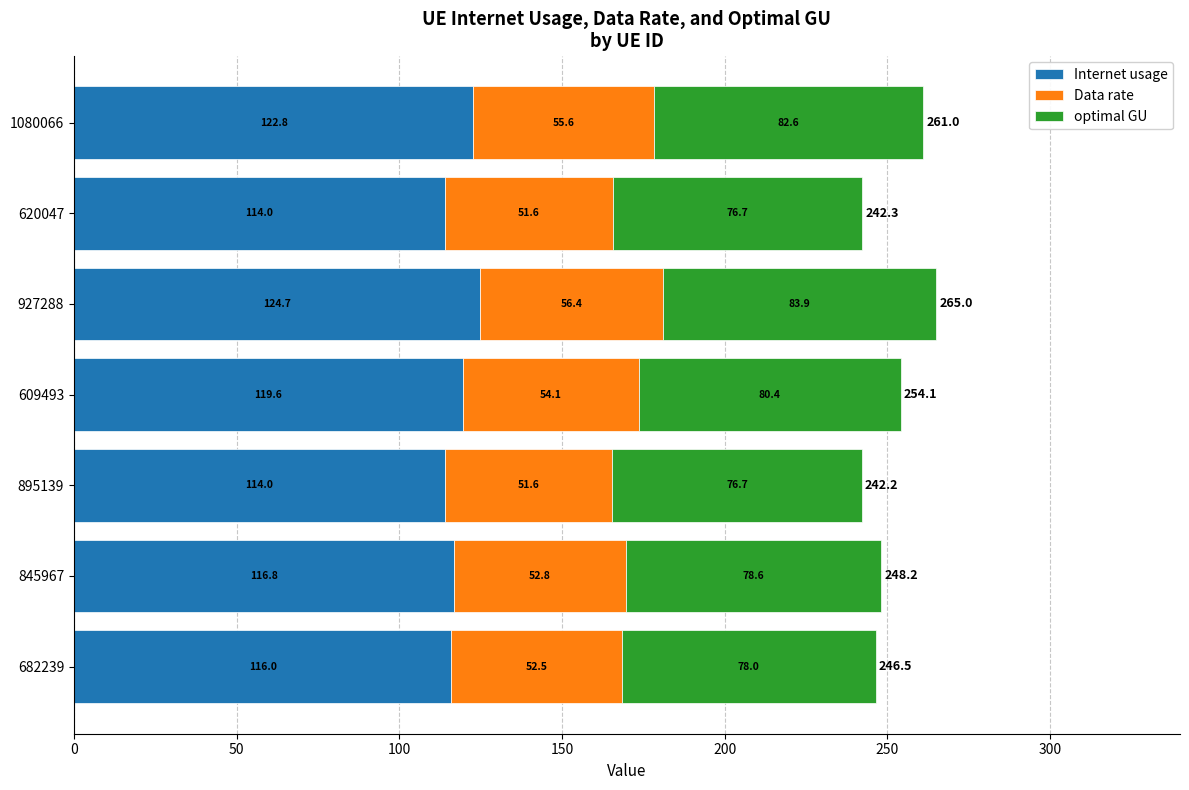

At which label does Internet usage reach its peak?

927288